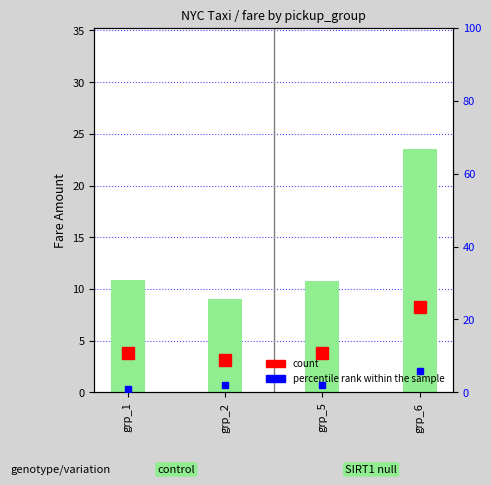

How many values in the count series exceed 10?

3